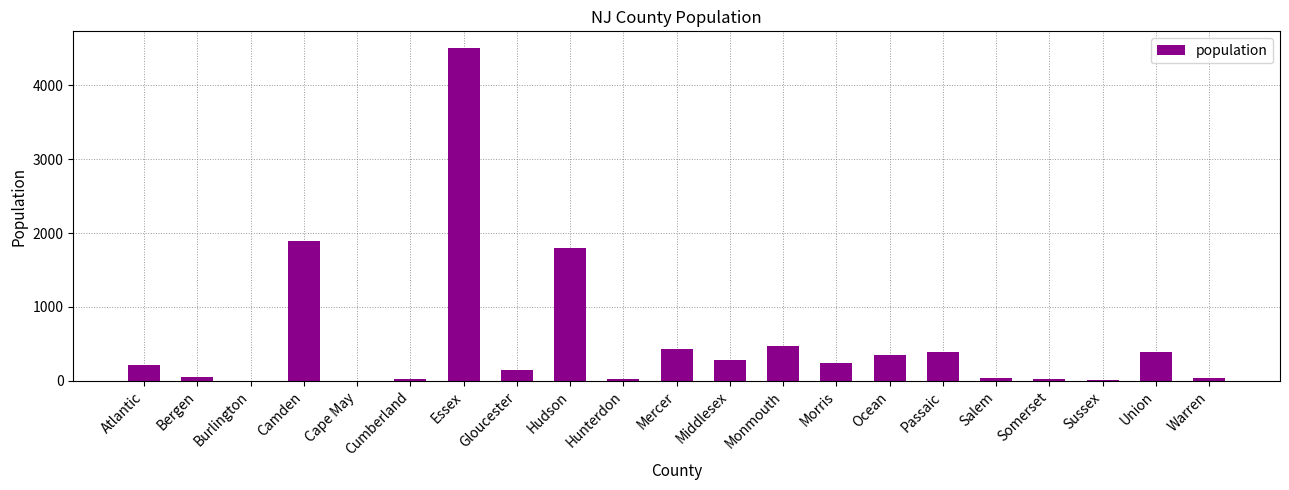

The chart shows a value of 146 at Gloucester. True or false?

True